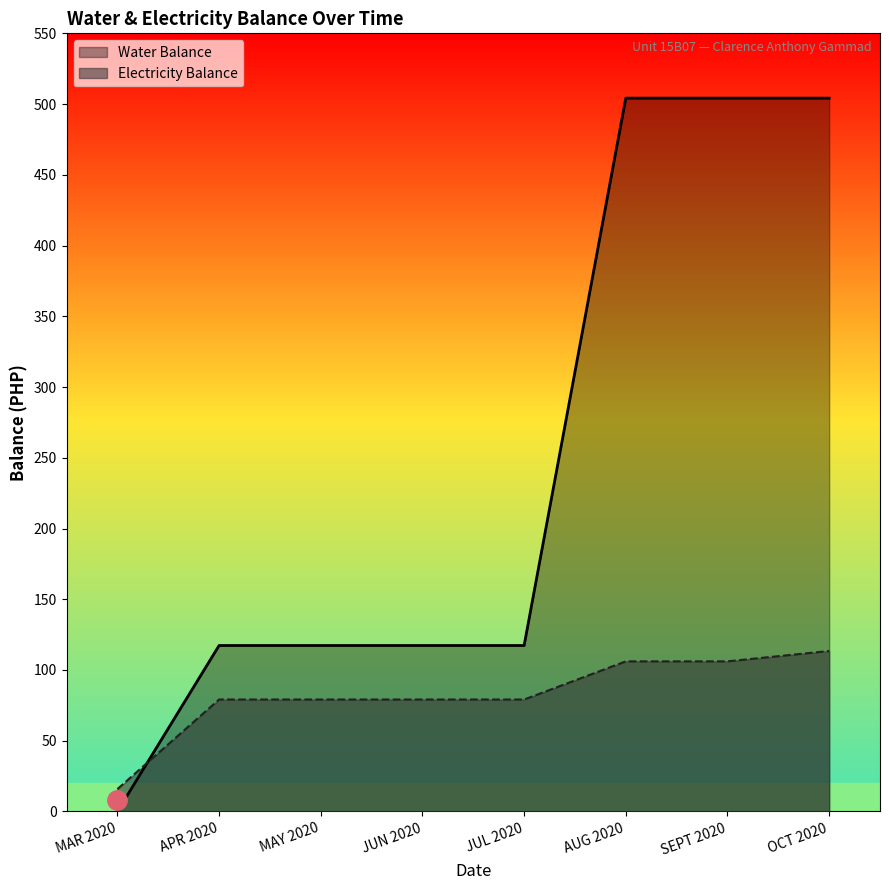

What is the average value of the Electricity Balance series?

82.3